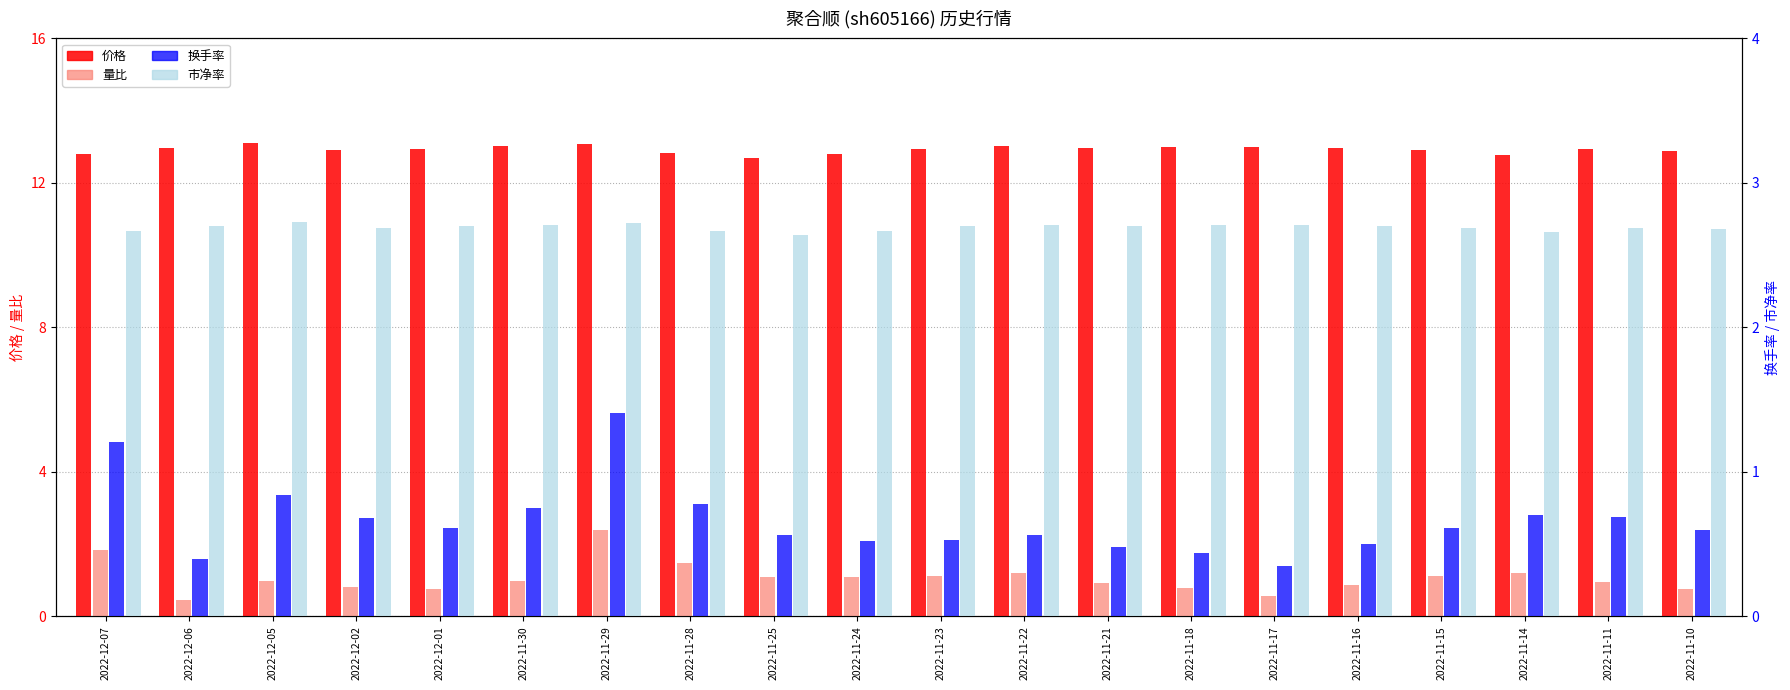

Is it true that 换手率 equals 0.2 at 2022-12-06?

False